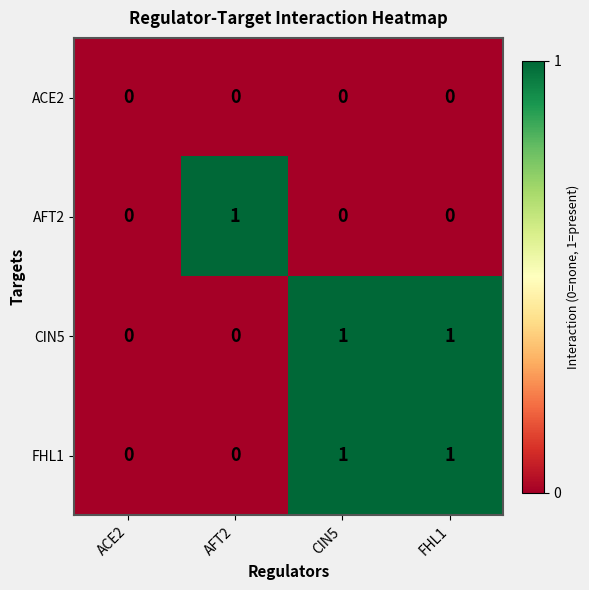

The FHL1 series shows 1 at CIN5. True or false?

True